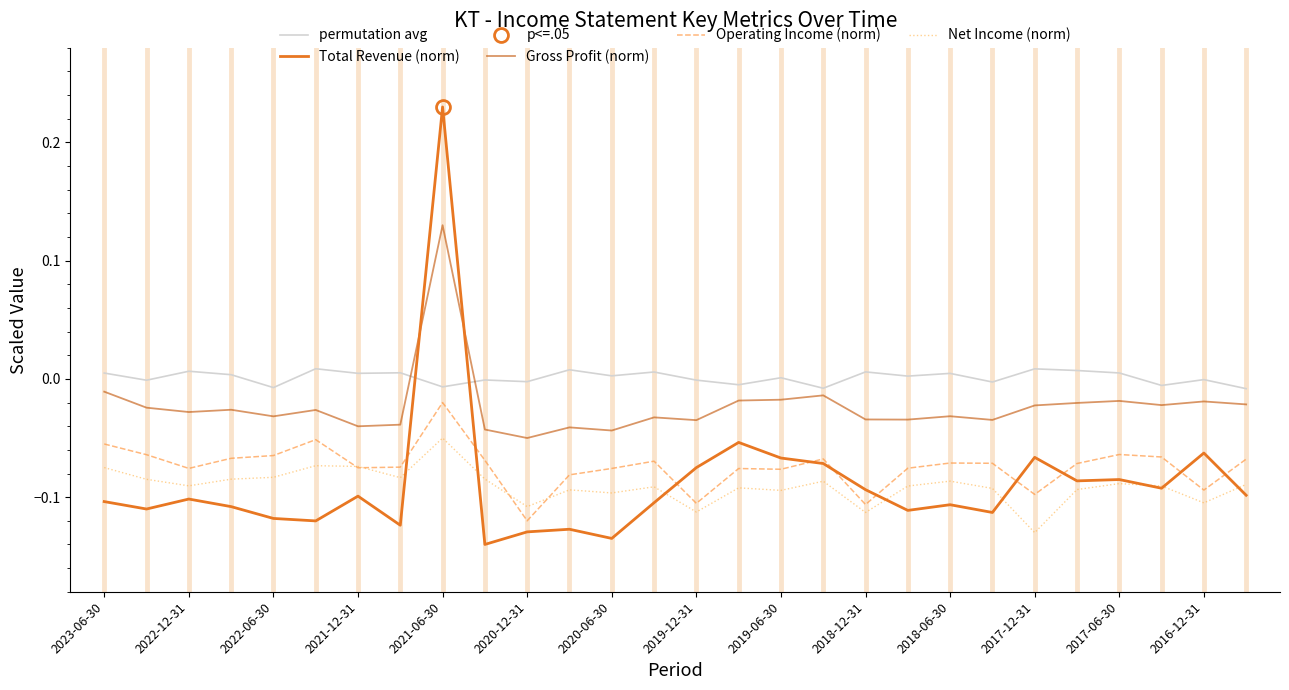

At which label does Operating Income (norm) reach its peak?

2021-06-30